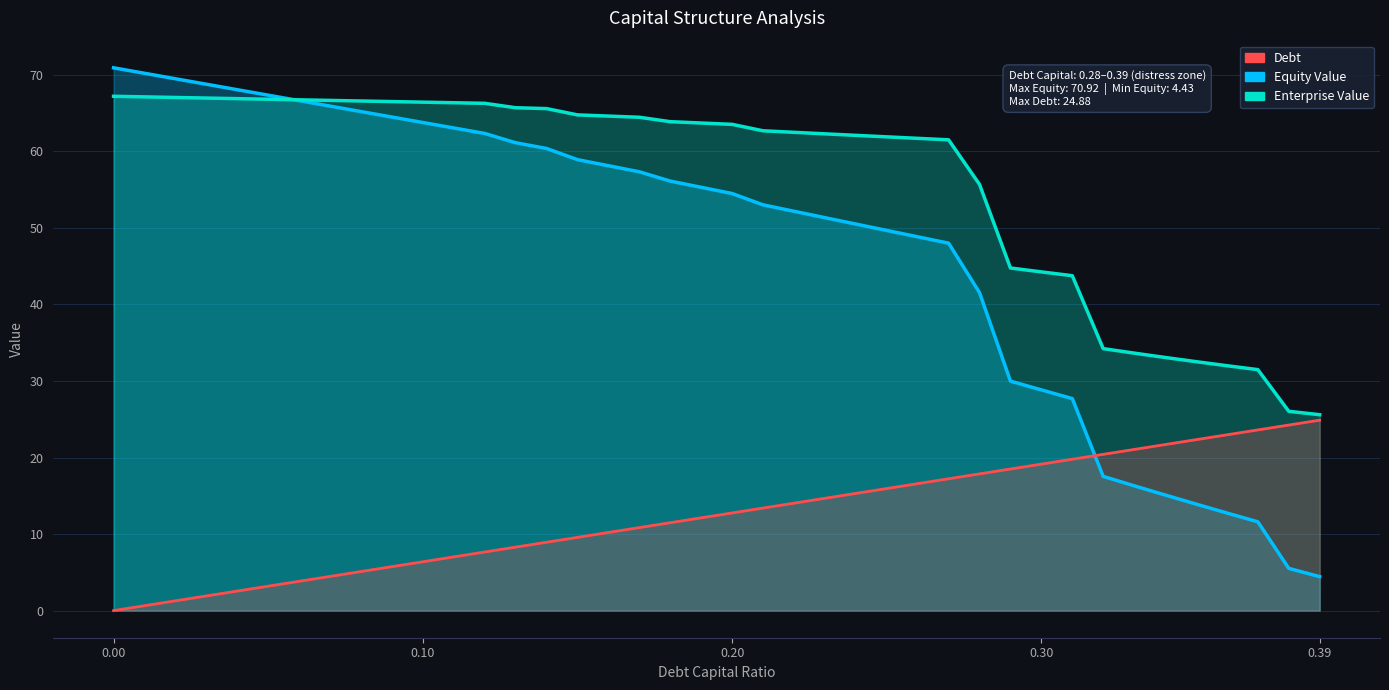

What is the maximum value shown in the chart?

70.9